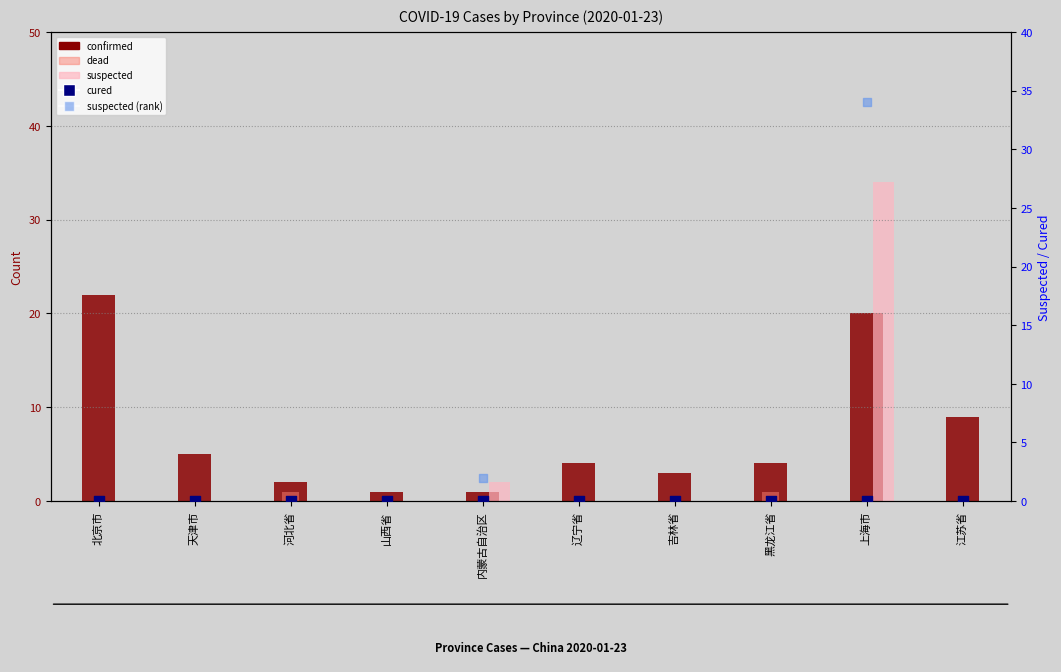

Which series contains the highest Y value?

suspected